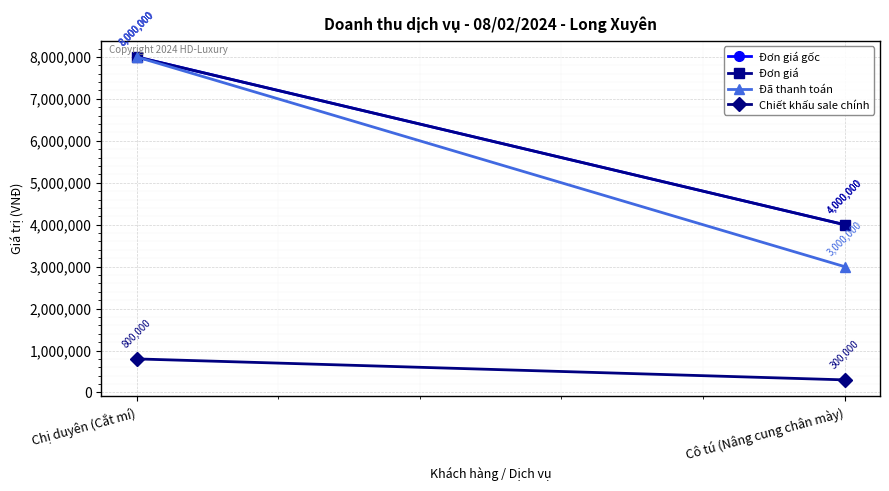

Rank the categories by Đã thanh toán value from lowest to highest.

Cô tú (Nâng cung chân mày), Chị duyên (Cắt mí)